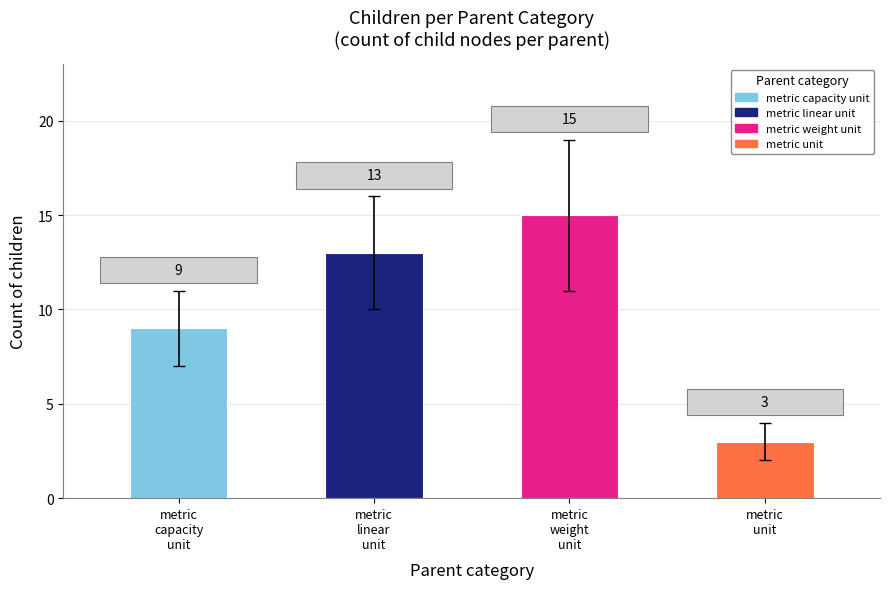

Is it true that the value at metric
weight
unit is 21?

False